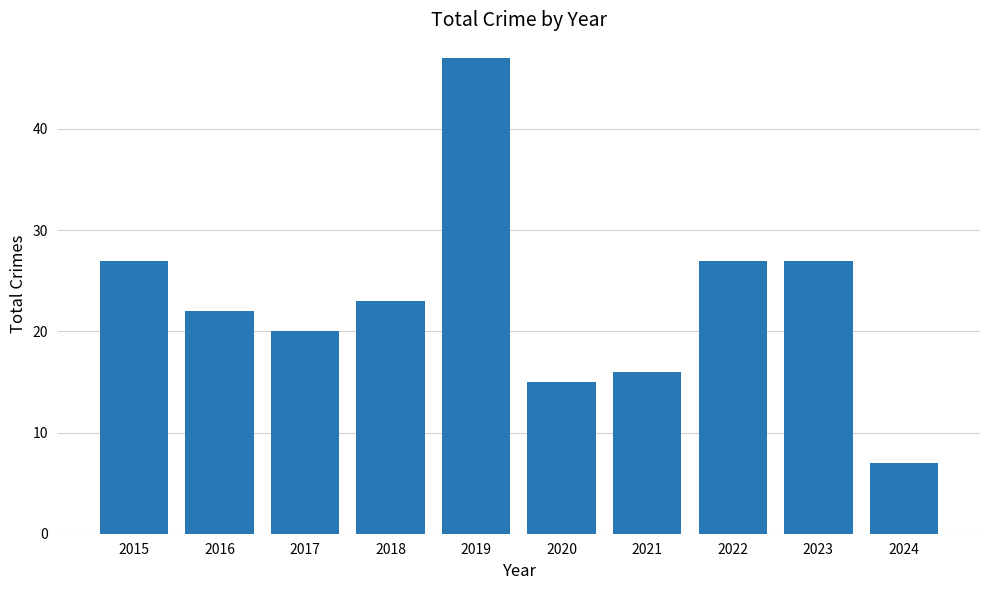

What is the average value?

23